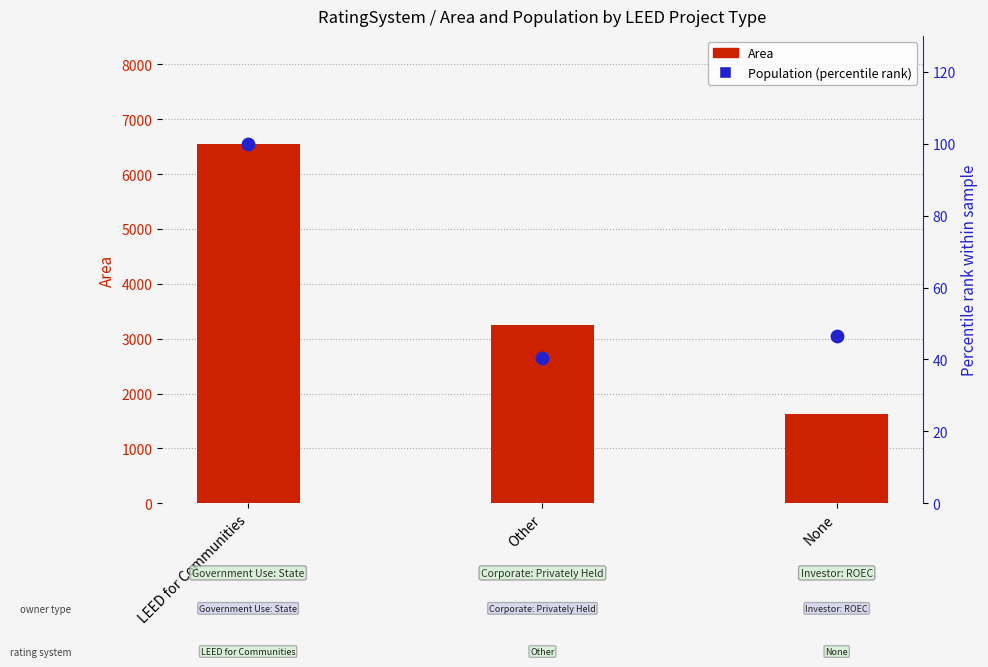

Which series has the largest Y range (max minus min)?

Area